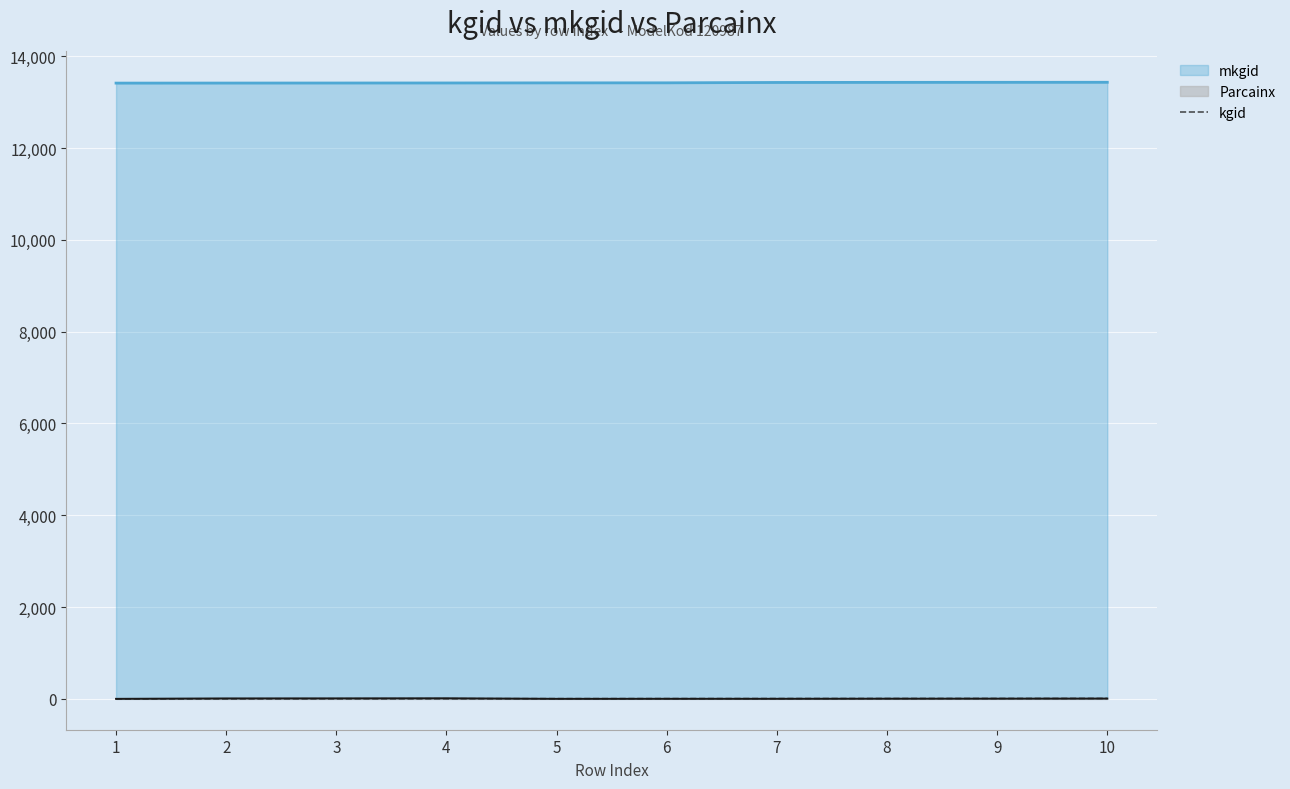

List the labels in order of value, smallest first.

1, 2, 3, 4, 5, 6, 7, 8, 9, 10